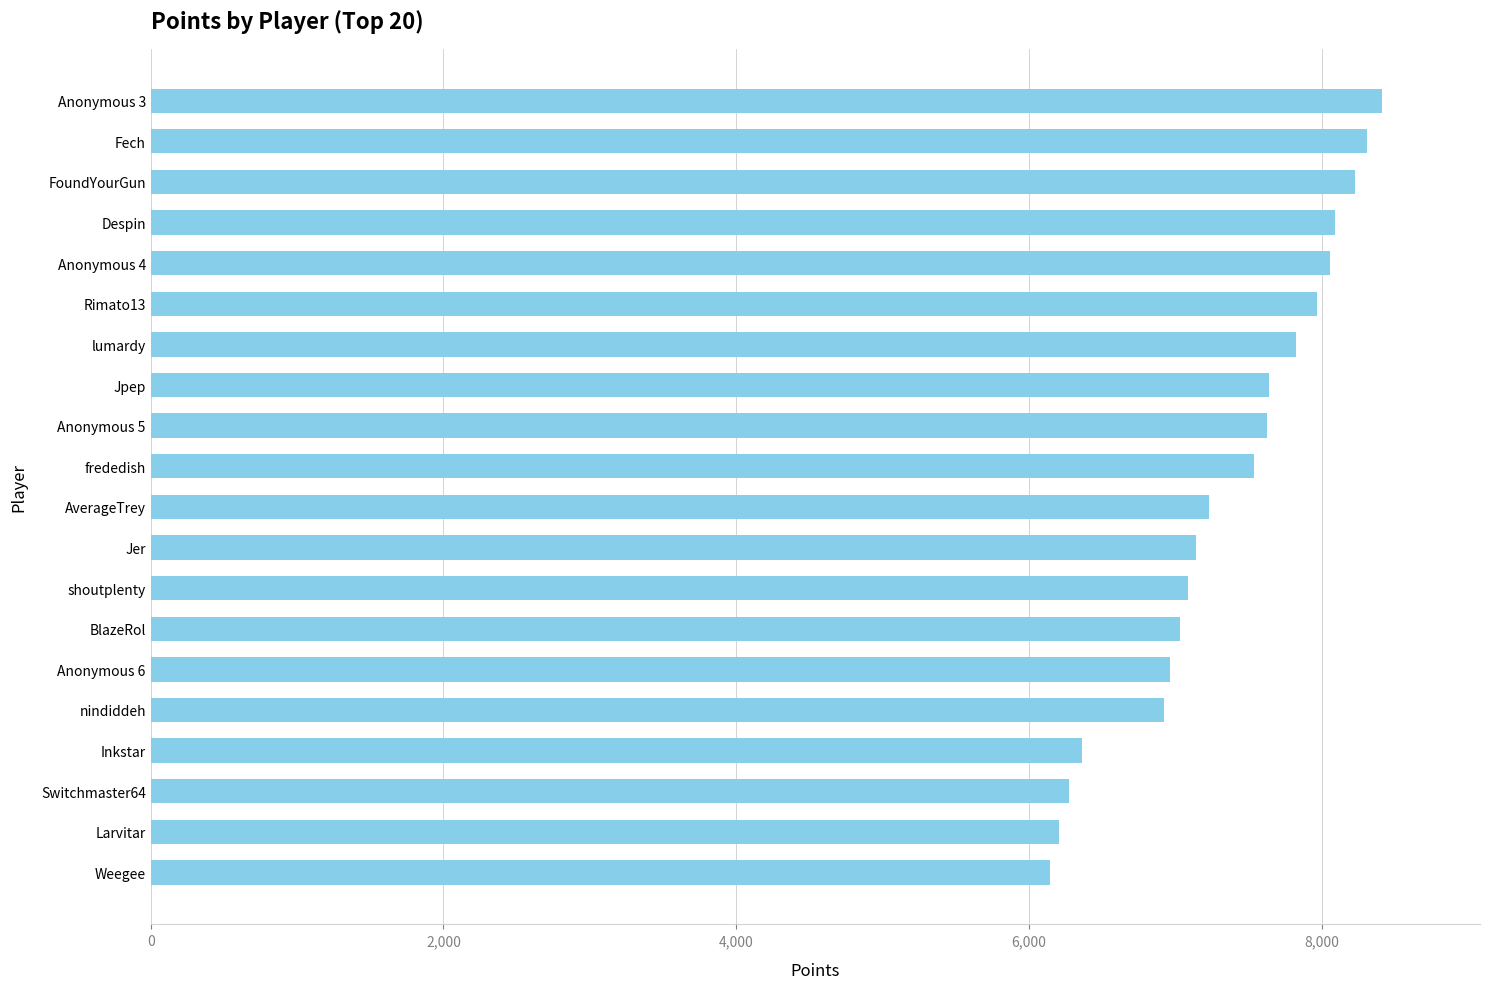

Is it true that the value at Jer is 3616?

False